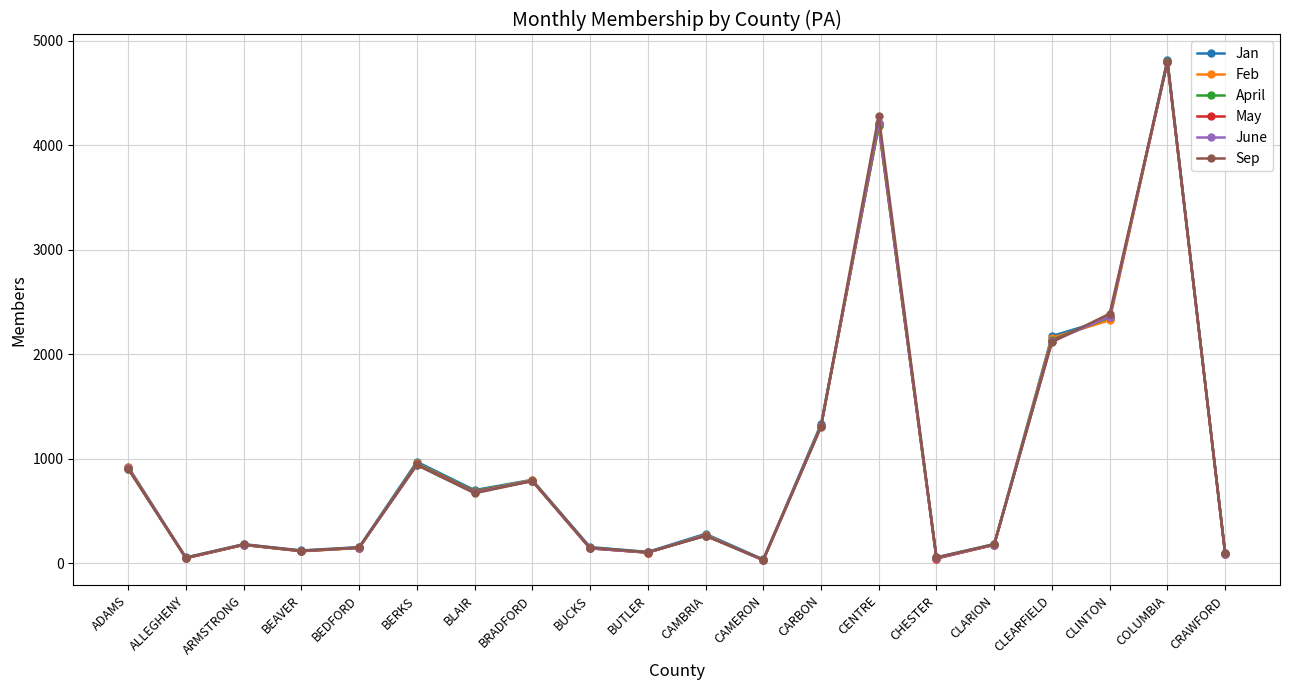

What is the spread (max minus min) of values at CAMBRIA?

20